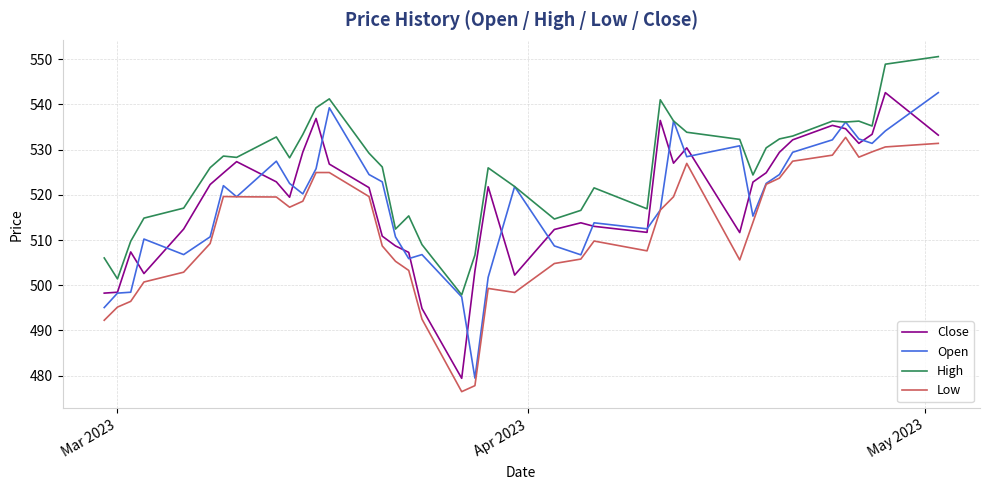

Which series has the largest total across all categories?

High